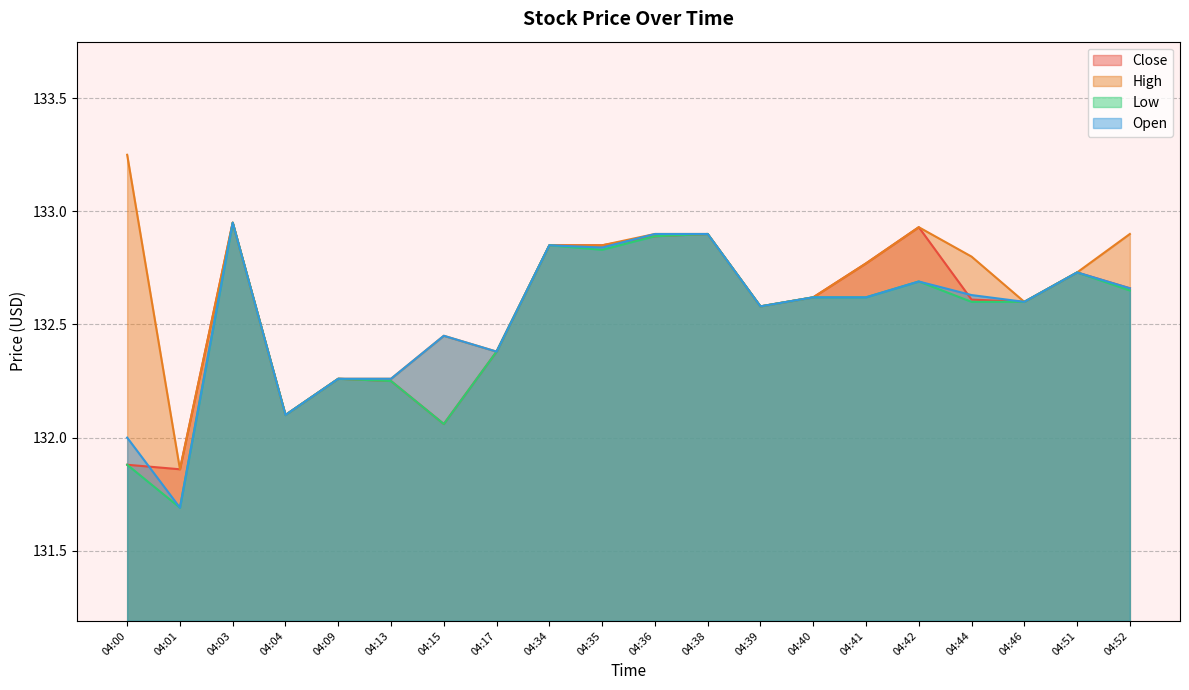

What is the value of the Open point at the 1st from the left?

132.0